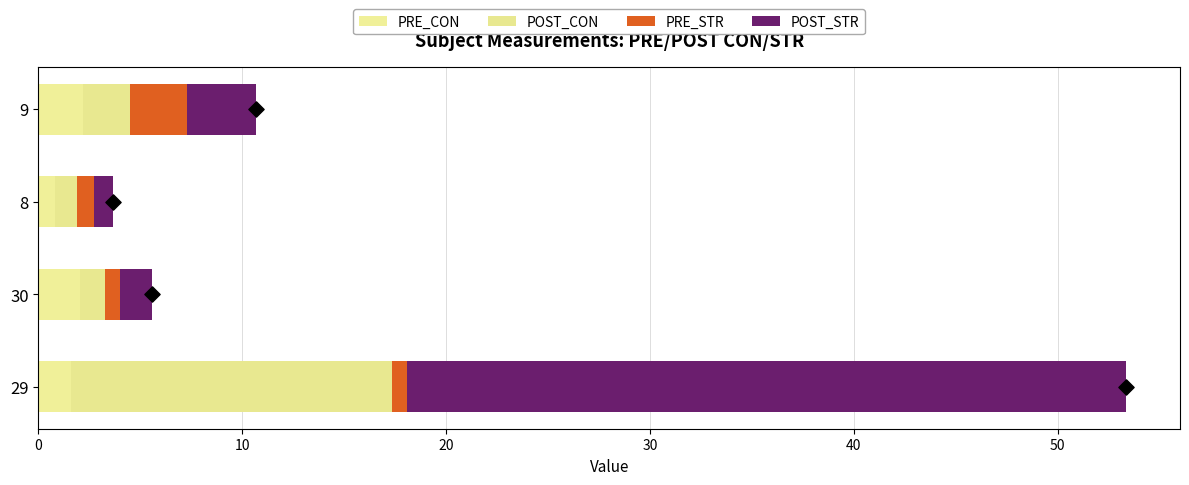

Which series has the largest total across all categories?

POST_STR